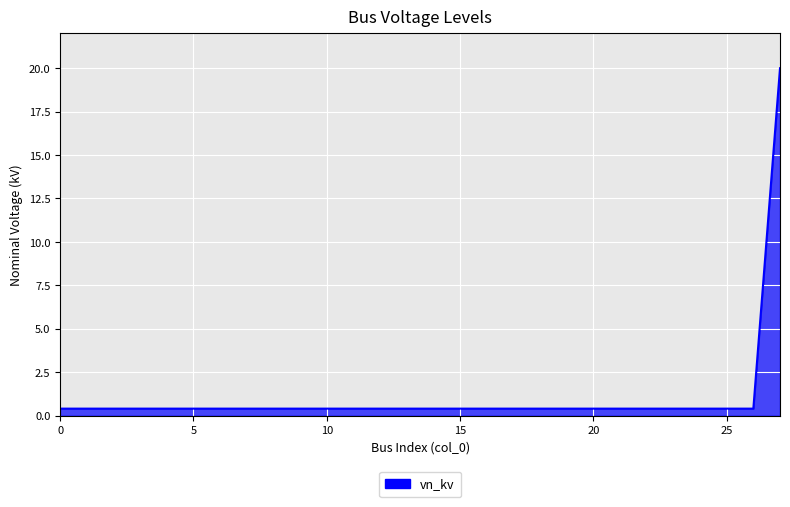

What is the value of the 28th point from the left?

20.0